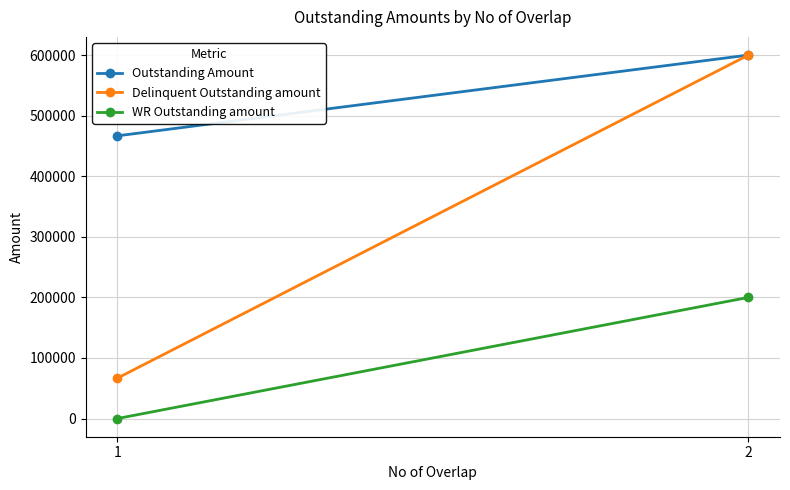

Between 1 and 2, which is larger?

2